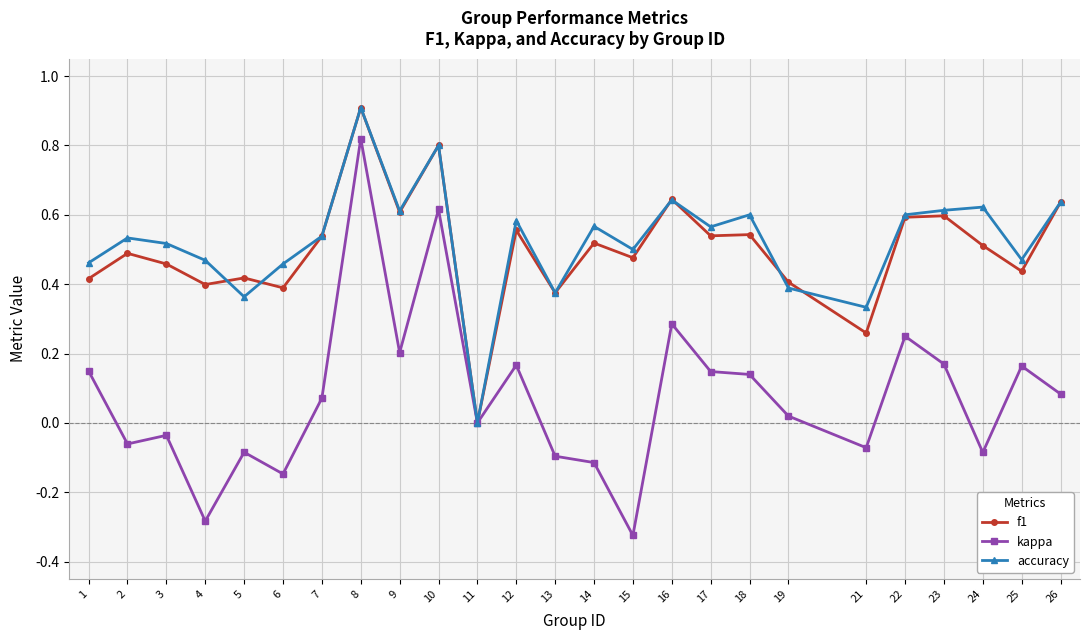

True or false: kappa has more than 2 interior local peaks.

True